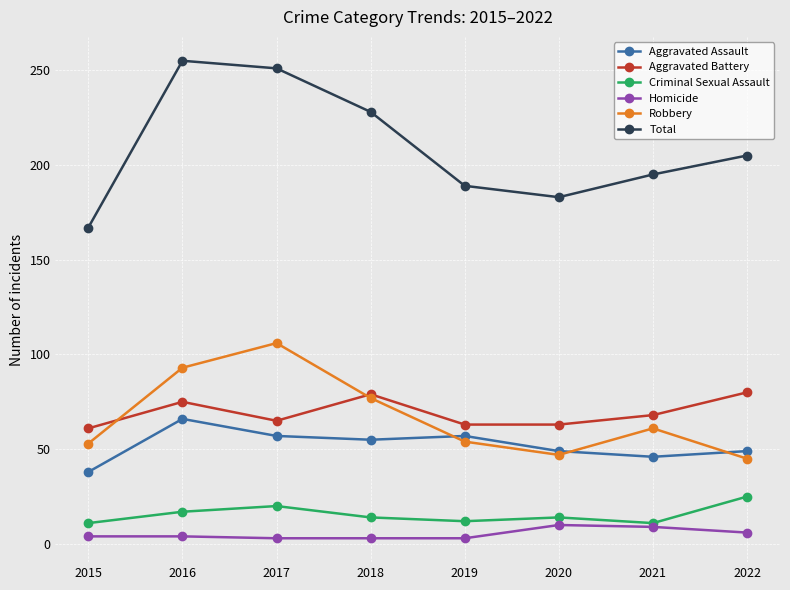

What is the average value of the Criminal Sexual Assault series?

16